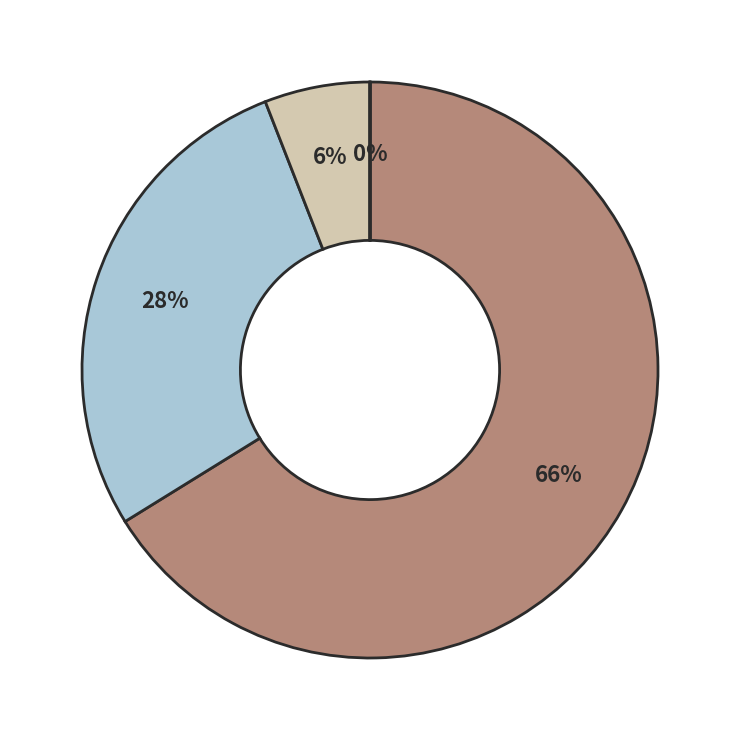

Is there a majority slice in this chart?

Yes